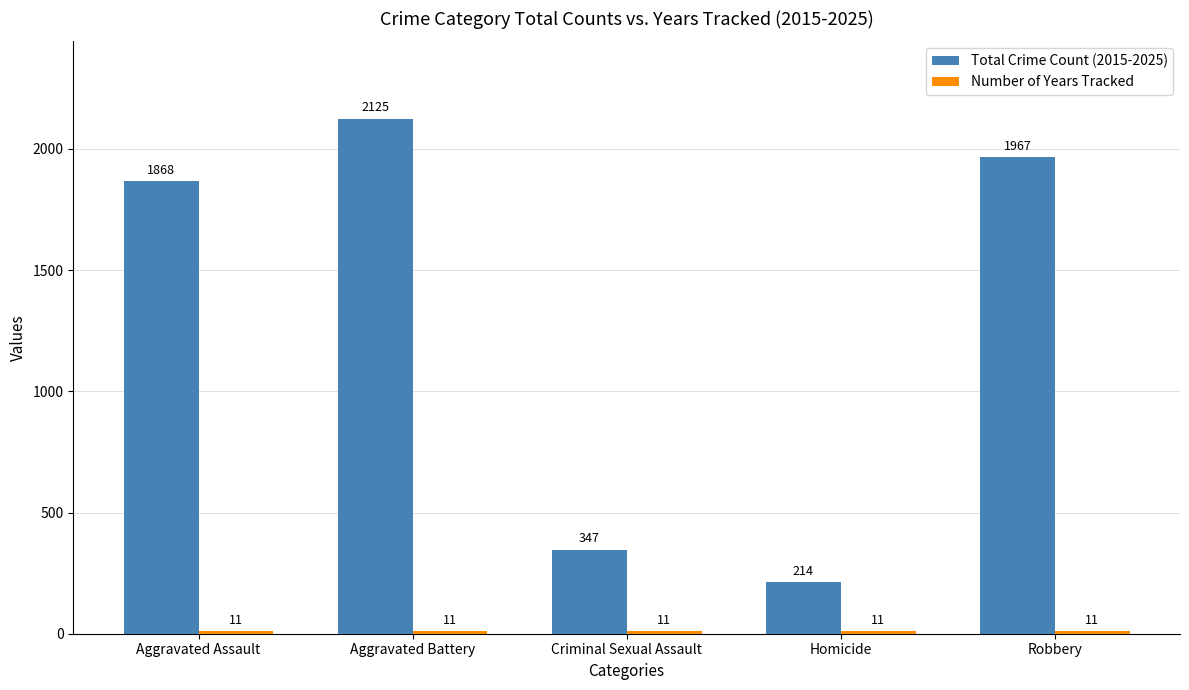

Which series has the widest spread of values?

Total Crime Count (2015-2025)